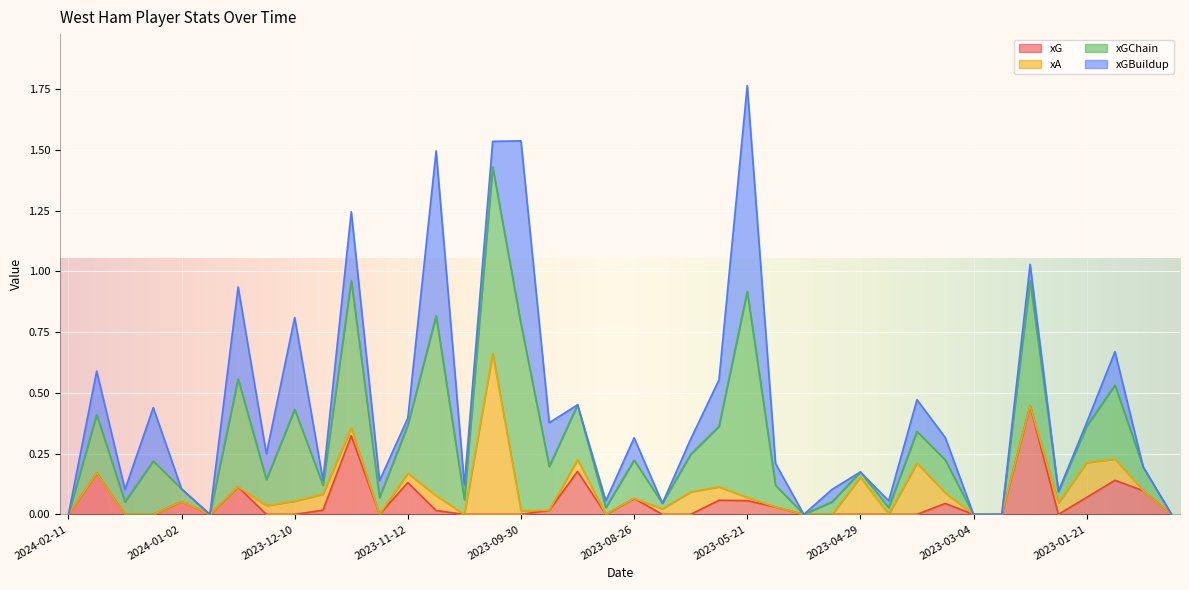

Where is xGChain nearest to the value 0?

2024-02-11